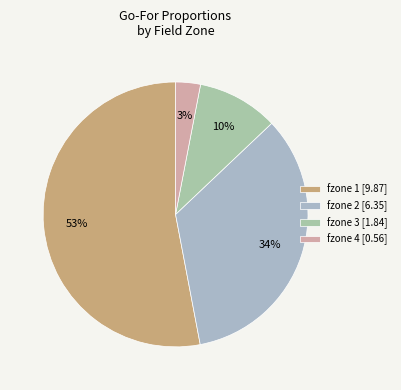

Rank the categories by value from highest to lowest.

fzone 1 [9.87], fzone 2 [6.35], fzone 3 [1.84], fzone 4 [0.56]